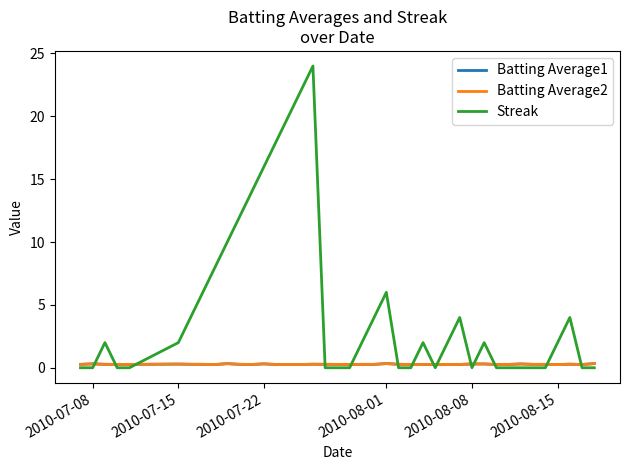

What are all the series names shown in the legend?

Batting Average1, Batting Average2, Streak